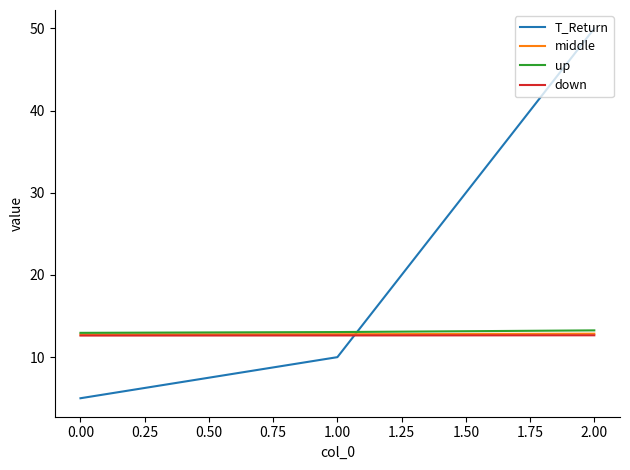

Which series changed the most between 0.00 and 2.00?

T_Return